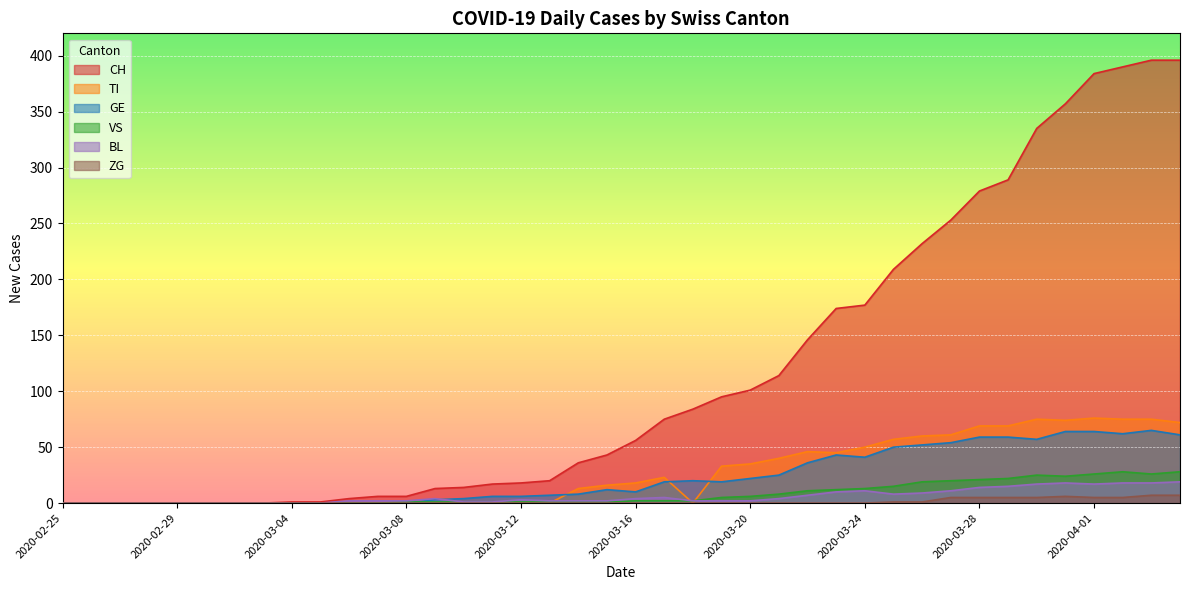

True or false: ZG has more than 0 interior local peaks.

True